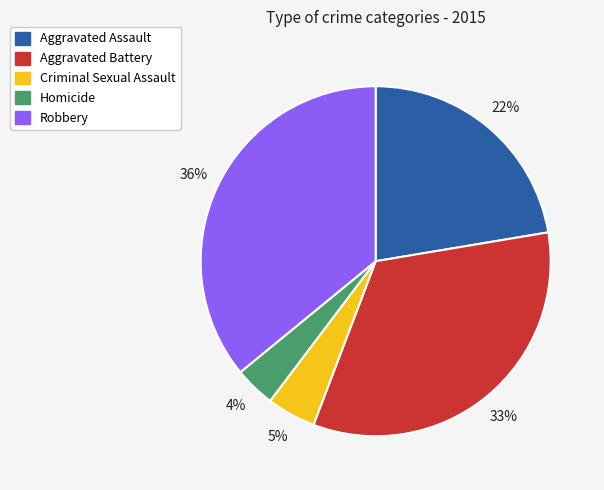

True or false: Aggravated Assault accounts for 36% of the total.

False